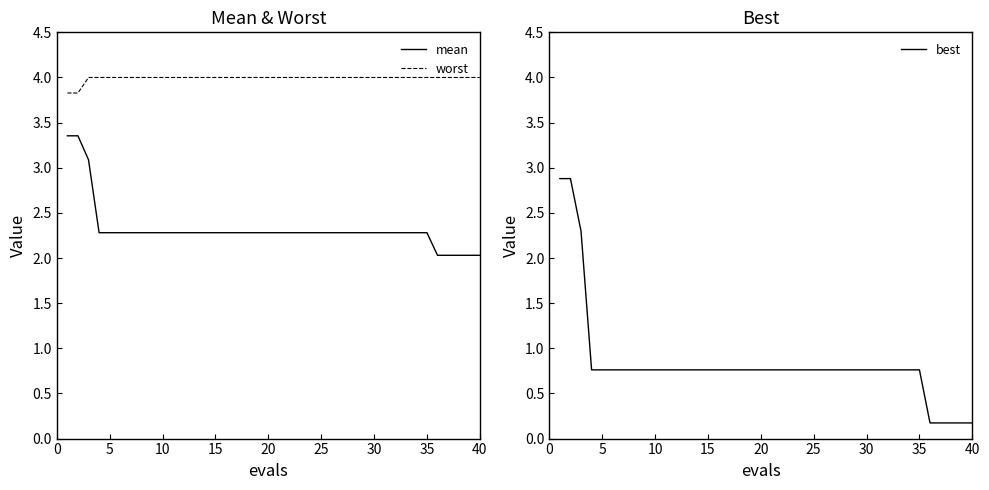

The value of worst at 30 is 4.0. True or false?

True